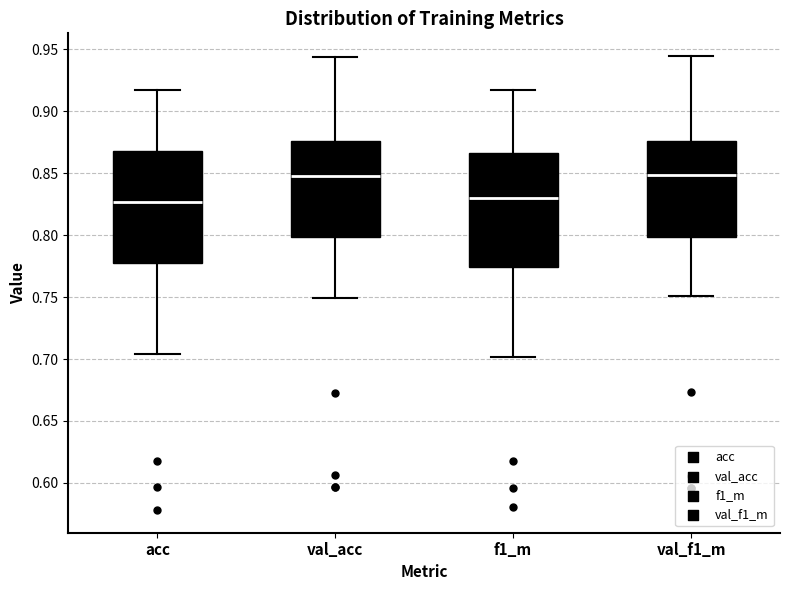

Where does the lower whisker of the box for val_acc end on the y-axis? The values are not printed on the chart, so give them approximately, as read against the axis.

0.750